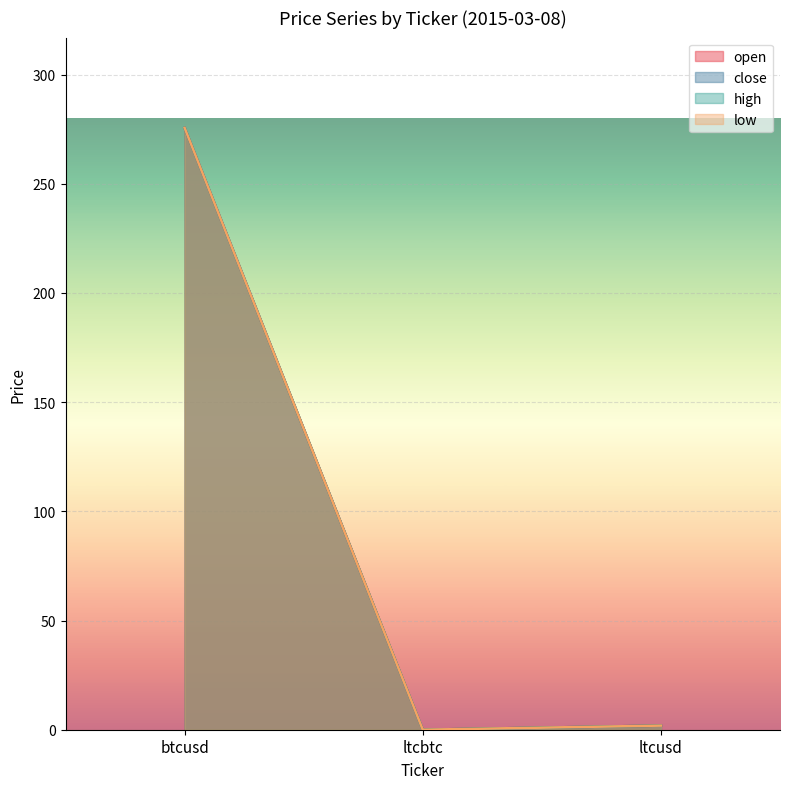

What are all the series names shown in the legend?

open, close, high, low